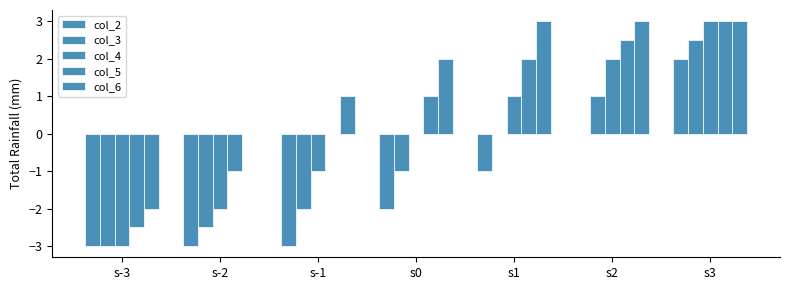

Which series has the widest spread of values?

col_4